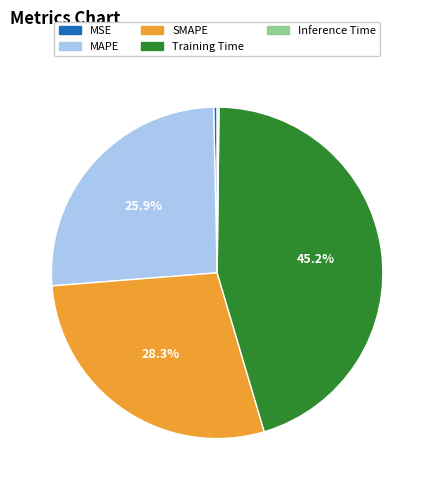

What percentage is NOT represented by Training Time?

54.8%